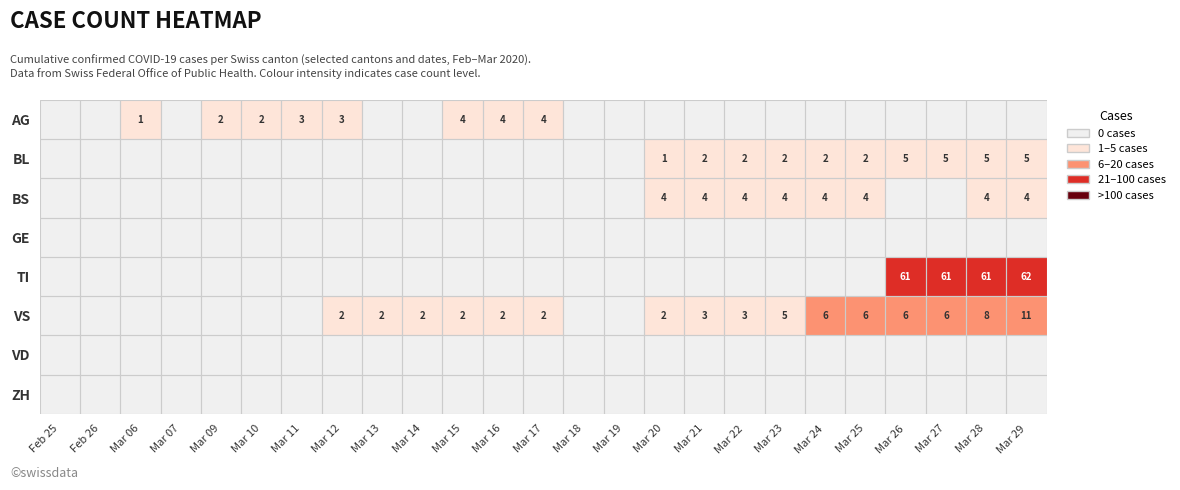

The value of TI at Mar 27 is 85. True or false?

False